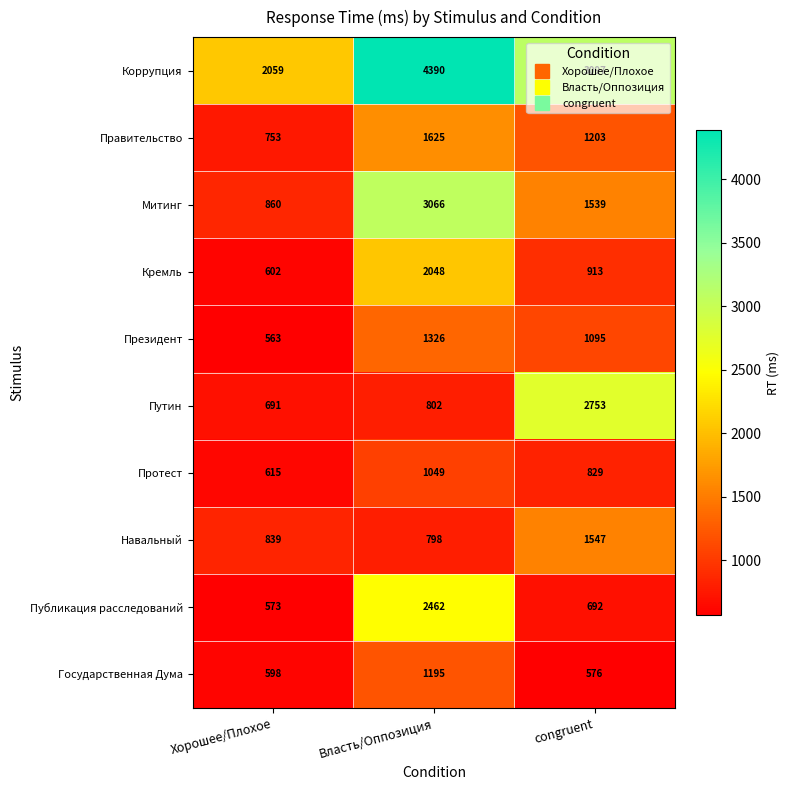

At which label is Коррупция closest to 3224?

congruent